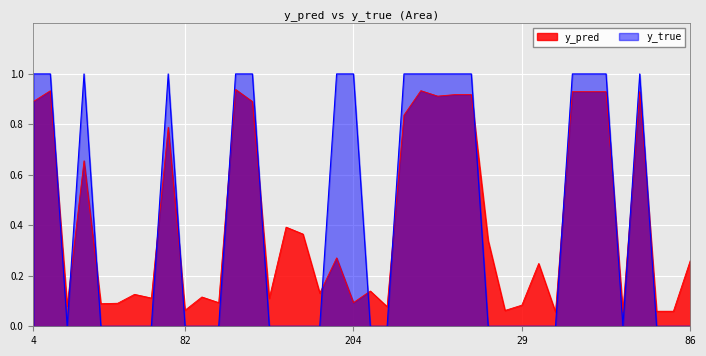

True or false: y_true has a value of 0.6 at 14.

False